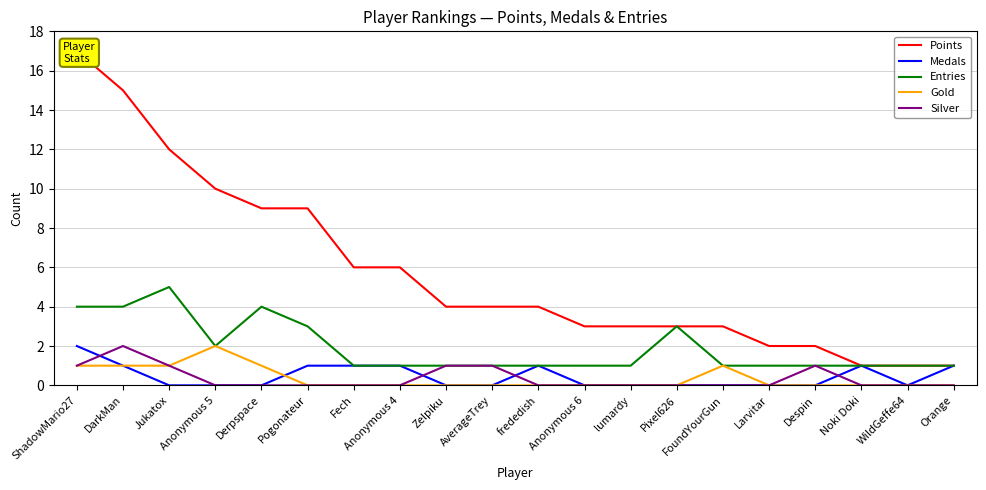

Which category has the lowest value across all series?

Jukatox